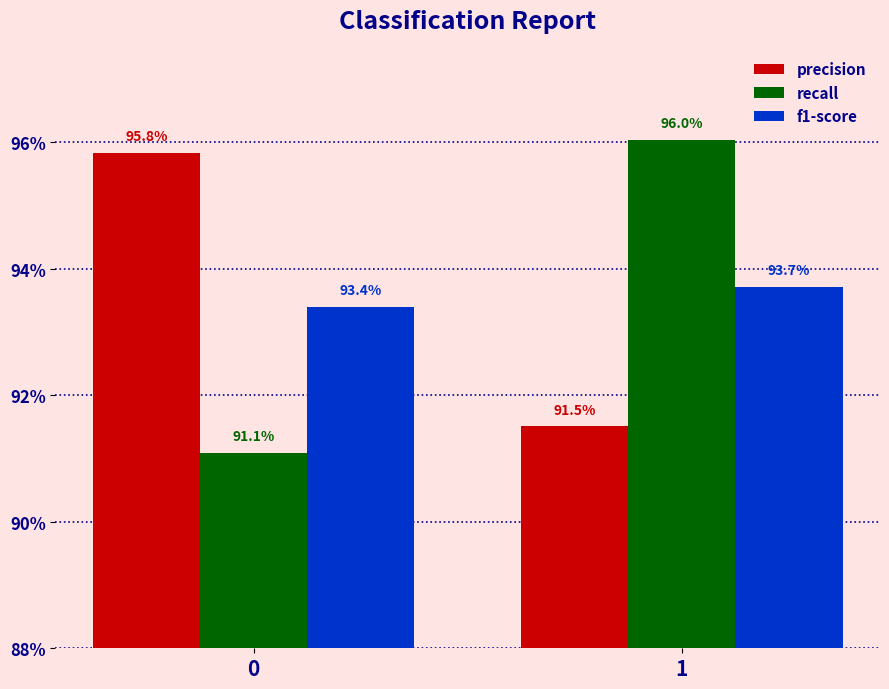

True or false: recall has a value of 0.6 at 0.

False